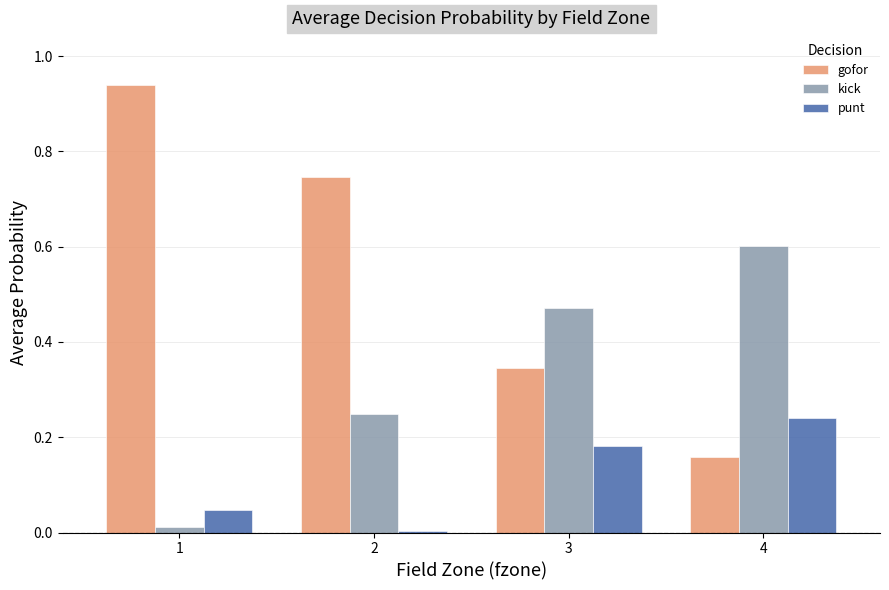

Is it true that kick equals 0.7 at 3?

False